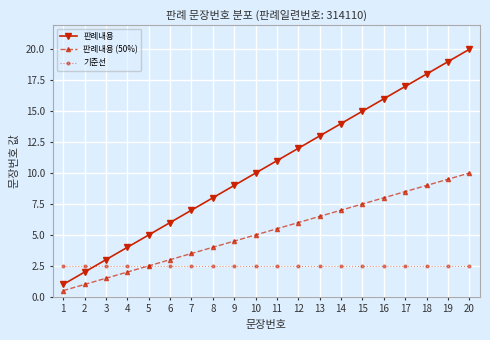

Is this an area chart (filled region under the line)?

No